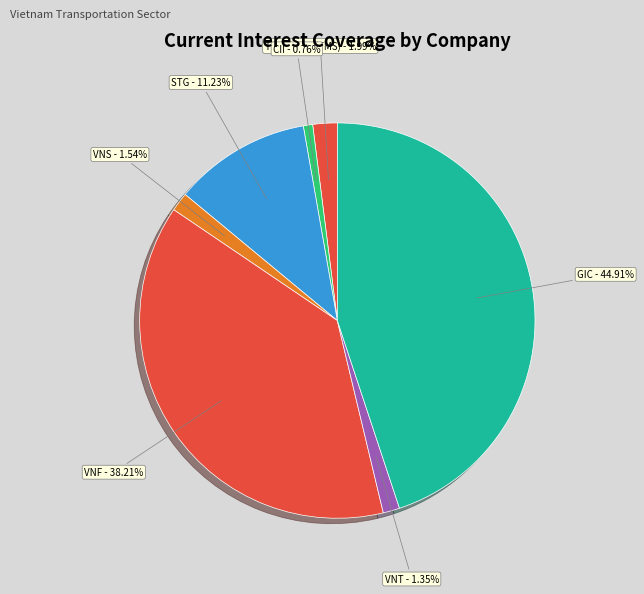

Which category has the biggest portion of the pie?

GIC